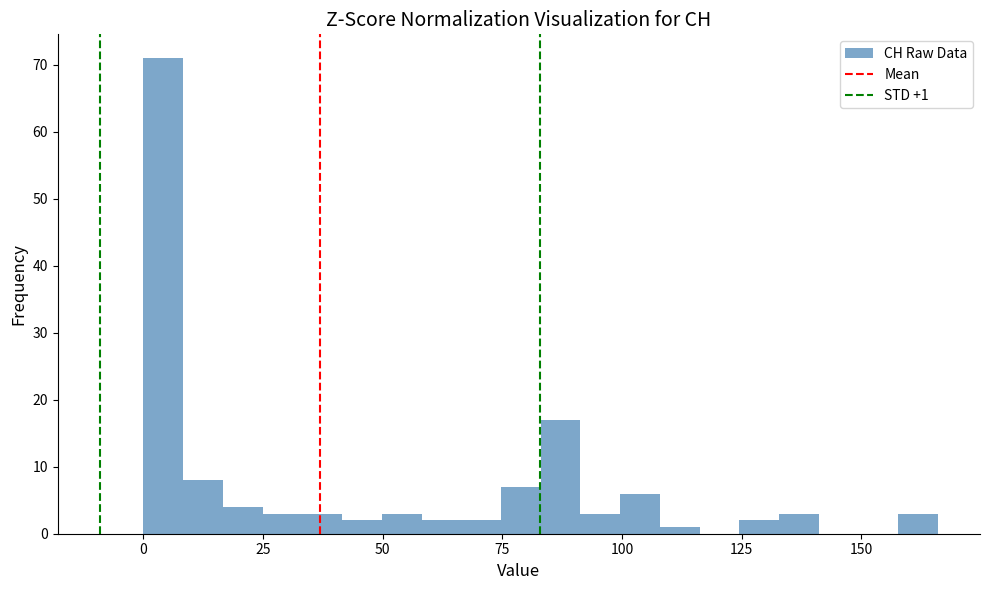

Around what value on the x-axis is the tallest bar? Give the approximate position of its centre, as read against the axis.

5